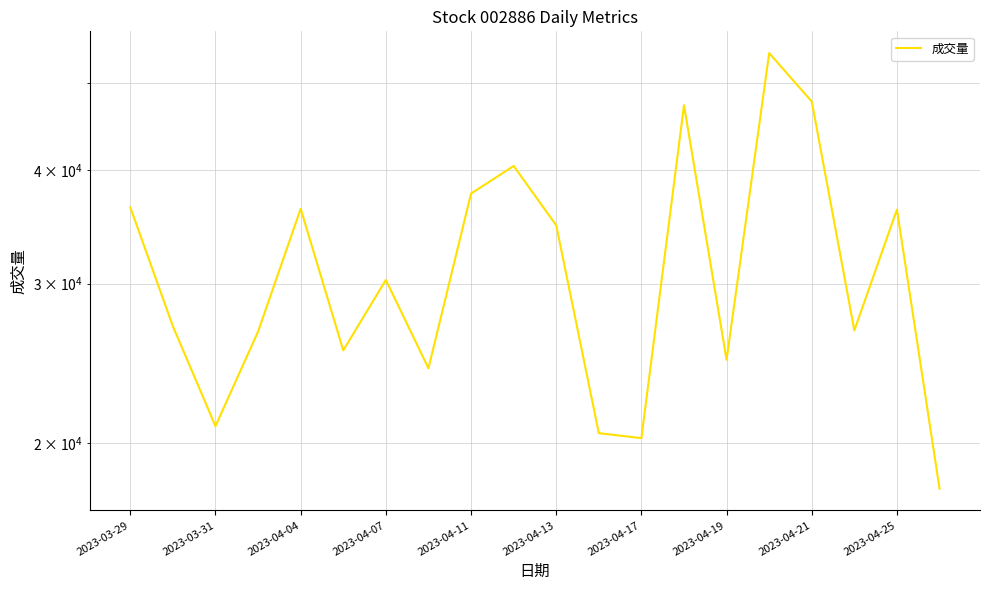

Between 2023-04-11 and 2023-04-13, which is larger?

2023-04-11